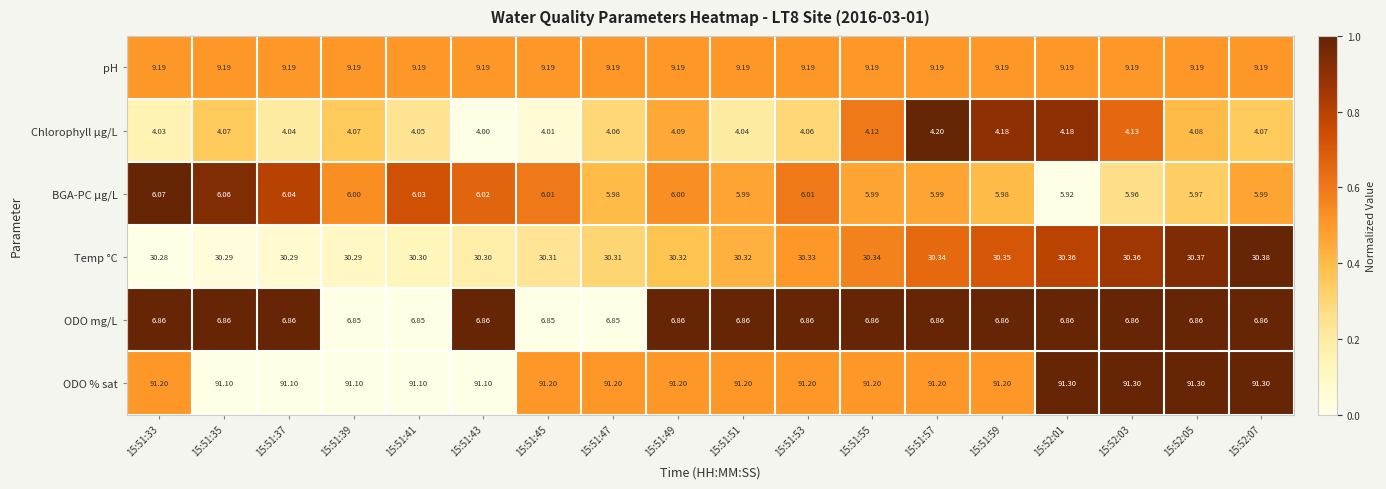

Which series changed the most between 15:51:51 and 15:52:07?

ODO % sat